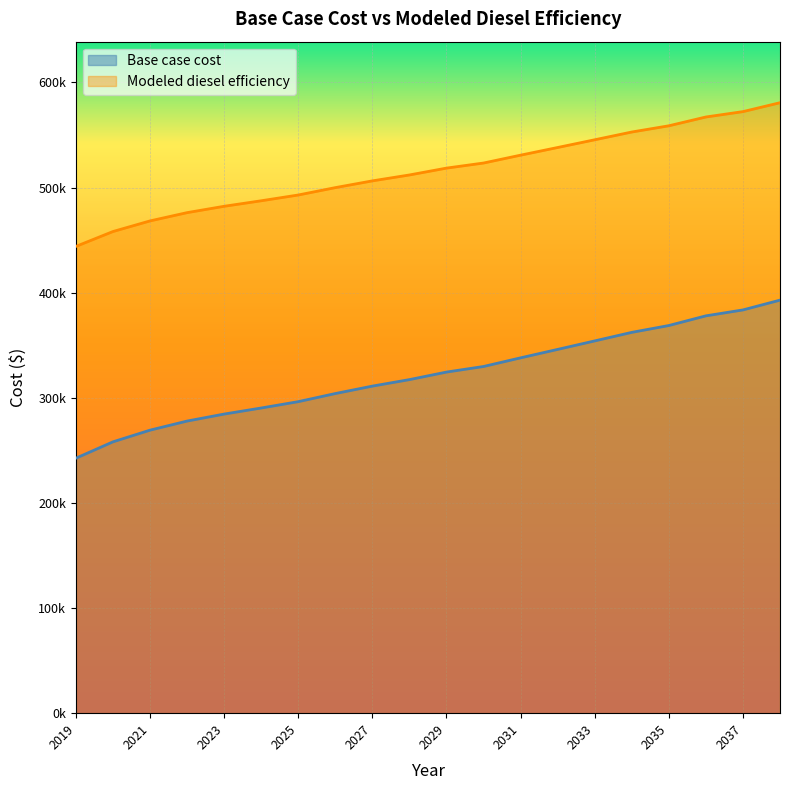

Reading left to right, transcribe all the data shown in this chart.

Base case cost: 242508.2	258079.5	269190.2	277845.6	284496.4	290264.0	296301.7	304017.3	311088.1	317267.6	324439.8	329758.7	337985.3	346009.2	354084.5	362211.2	368723.3	377927.1	383555.9	392868.4
Modeled diesel efficiency: 443958.1	458113.8	468214.4	476083.0	482129.2	487372.4	492861.3	499875.4	506303.5	511921.2	518441.3	523276.7	530755.4	538049.9	545391.1	552779.0	558699.1	567066.2	572183.3	580649.2